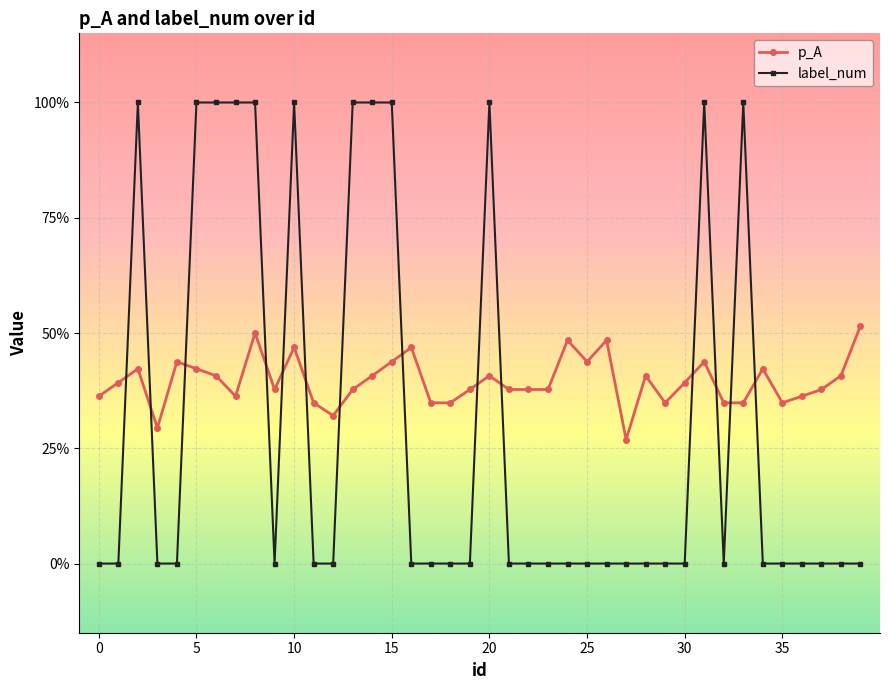

What is the average value of the label_num series?

0.3